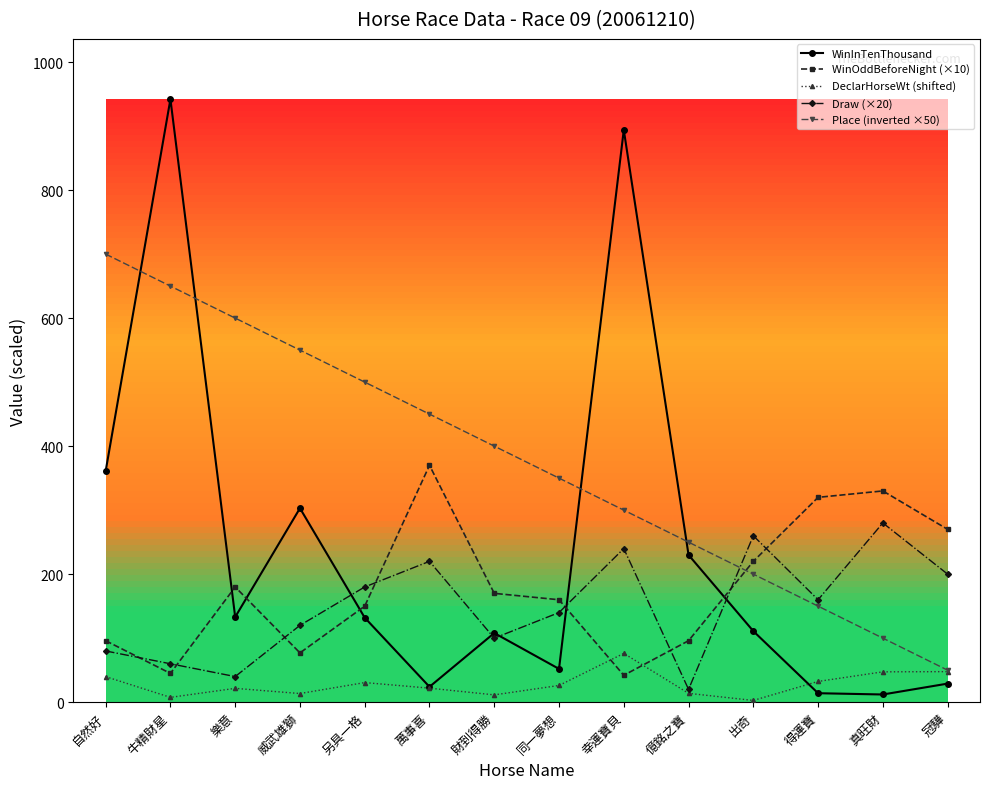

What is the greatest value displayed?

942.0